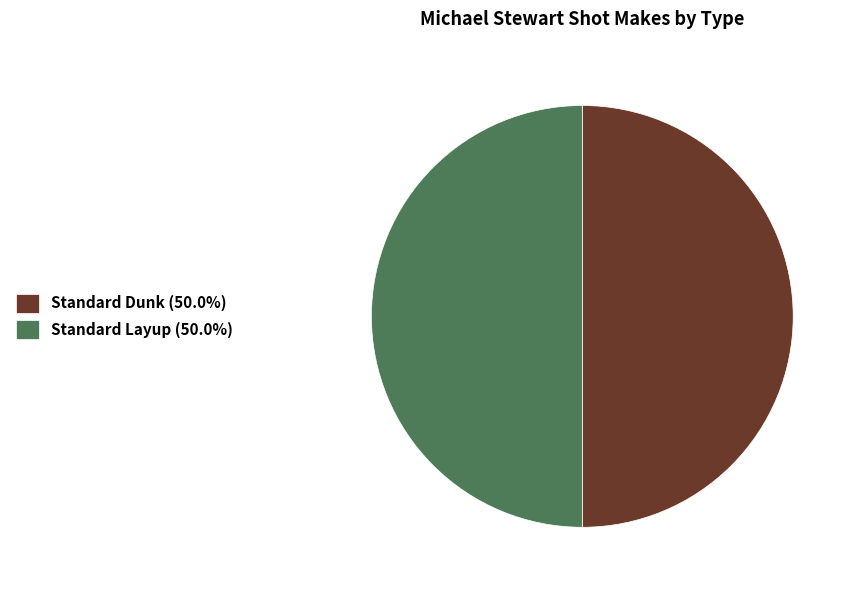

Combined, do Standard Dunk (50.0%) and Standard Layup (50.0%) account for over 50%?

Yes